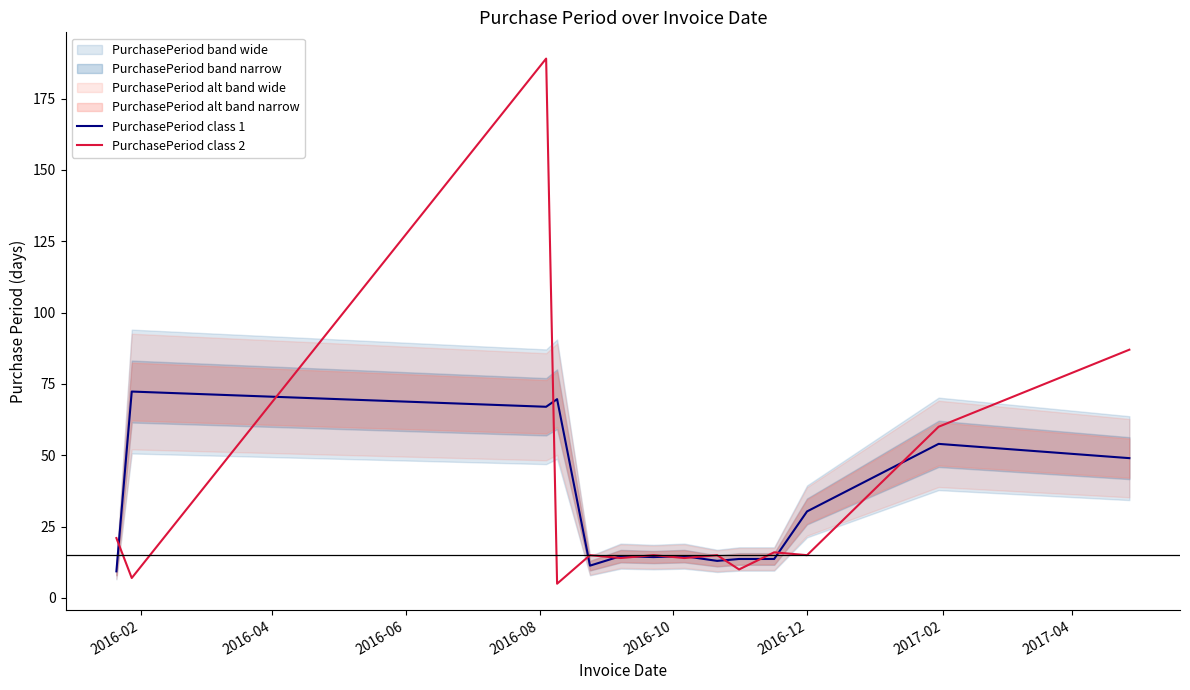

Which series has the widest spread of values?

PurchasePeriod class 2